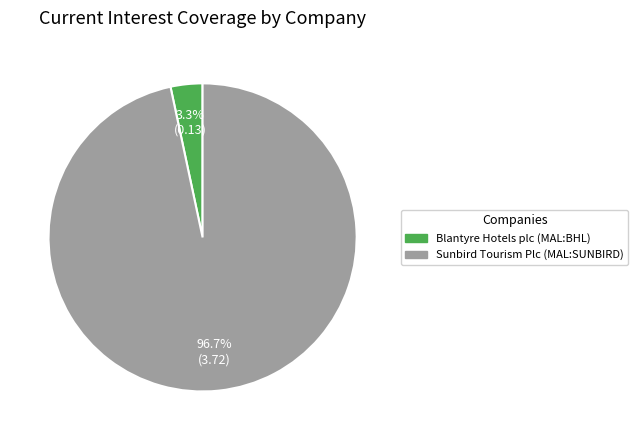

What is the largest slice in the pie chart?

Sunbird Tourism Plc (MAL:SUNBIRD)